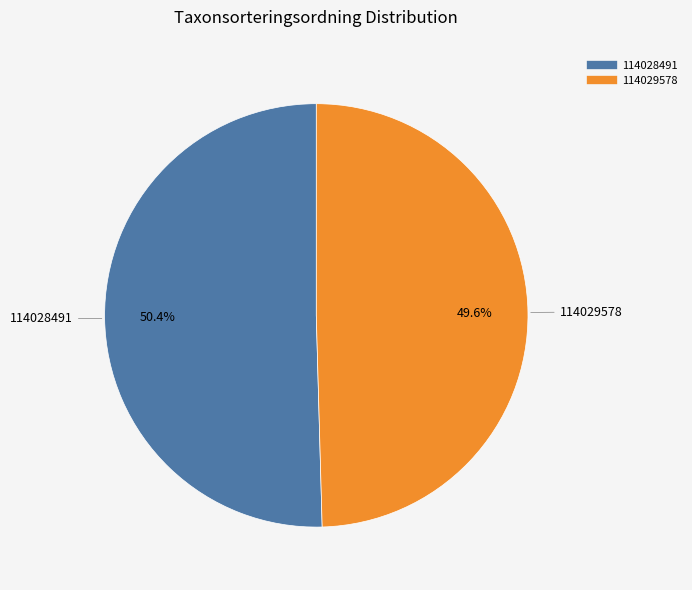

To the nearest percent, what is the difference between the largest and smallest slice percentages?

1%